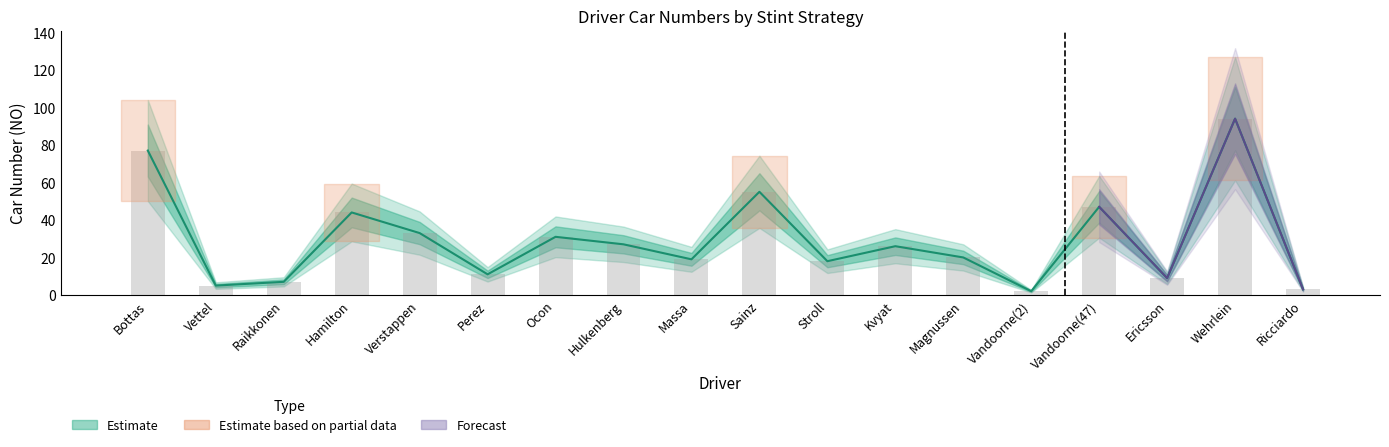

List the labels in order of value, smallest first.

Vandoorne(2), Ricciardo, Vettel, Raikkonen, Ericsson, Perez, Stroll, Massa, Magnussen, Kvyat, Hulkenberg, Ocon, Verstappen, Hamilton, Vandoorne(47), Sainz, Bottas, Wehrlein